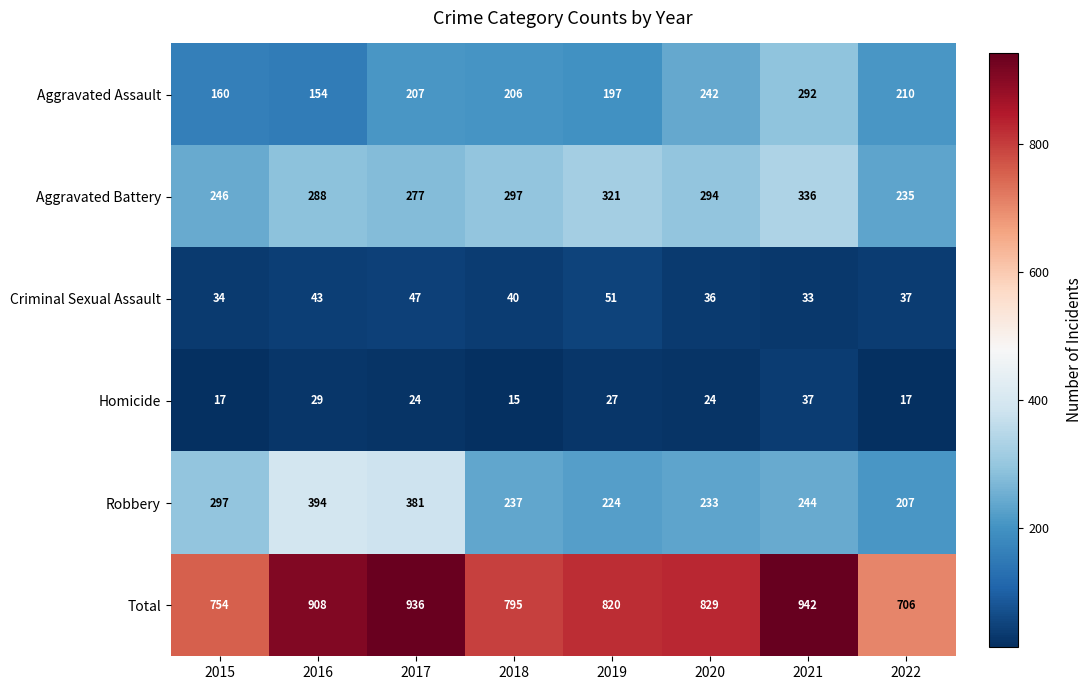

At which label is Aggravated Assault closest to 223?

2022